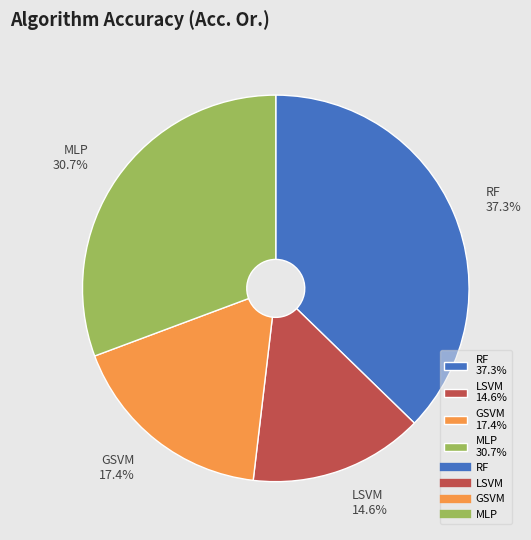

Does LSVM account for over 50% of the chart?

No